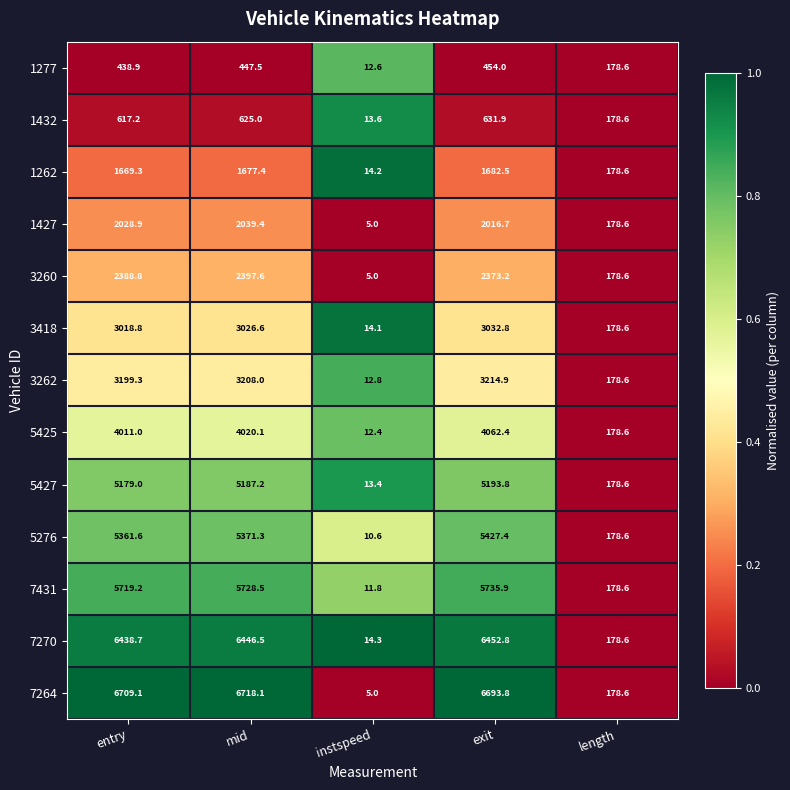

What is the approximate value of 5427 at length?

178.6